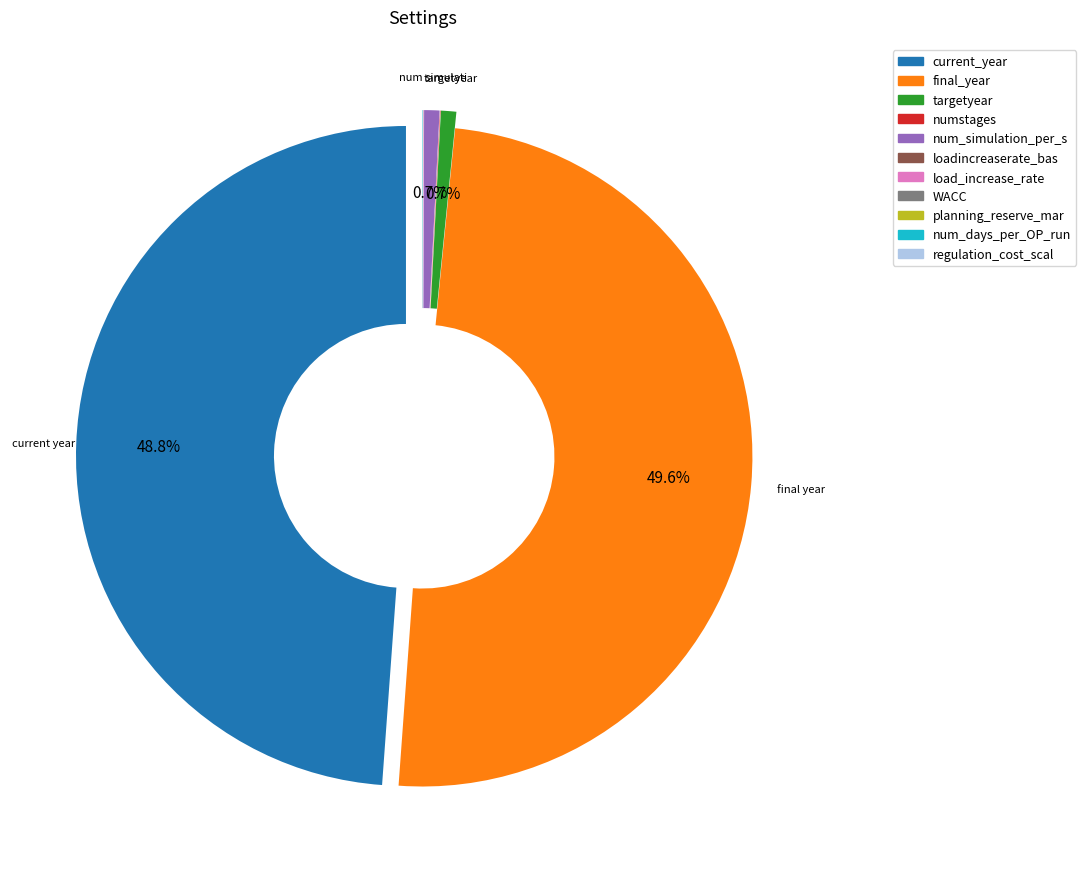

True or false: planning_reserve_margin_value accounts for 9% of the total.

False